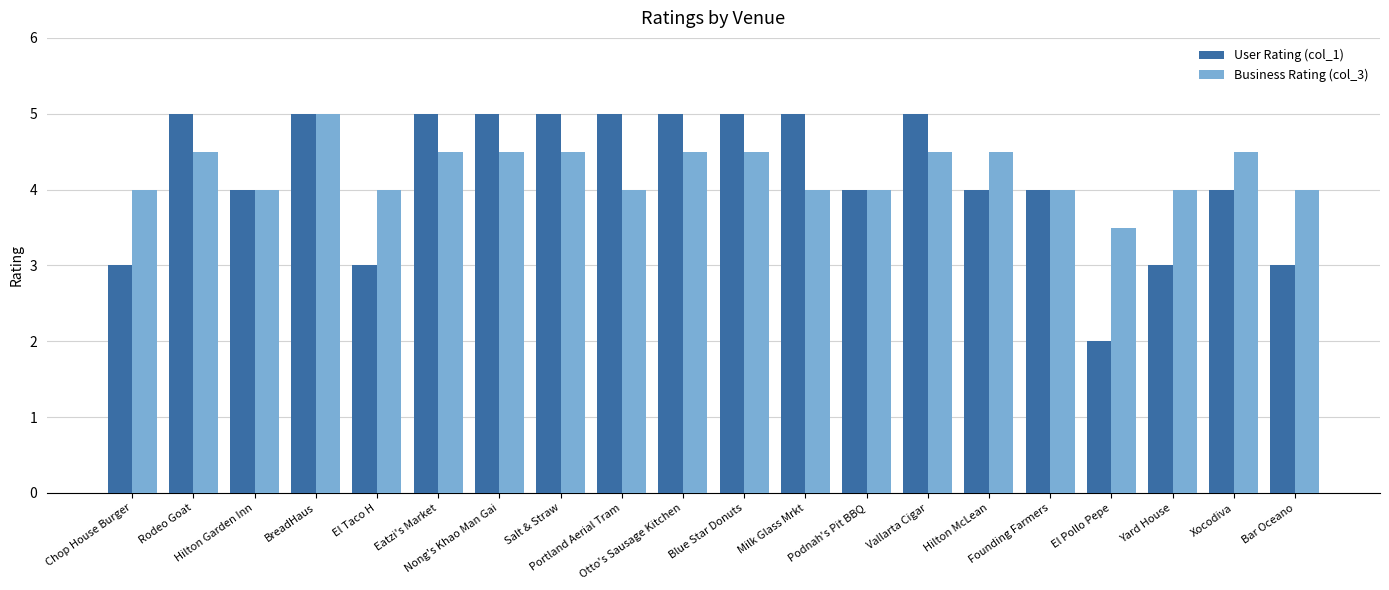

What is the label of the 5th bar from the left?

El Taco H